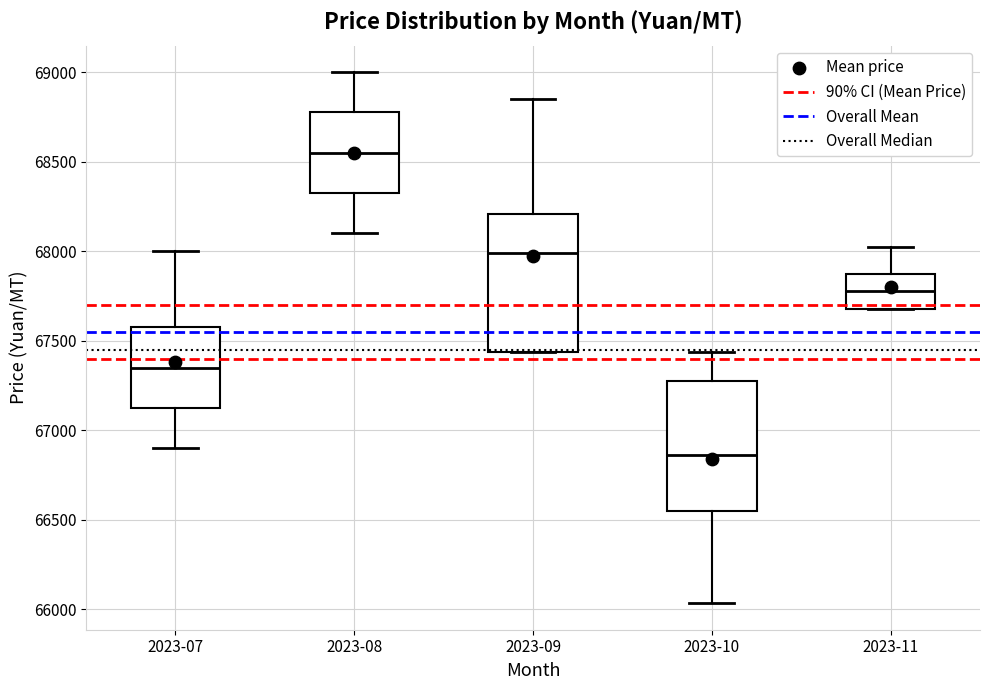

Which box's median line is the lowest?

2023-10